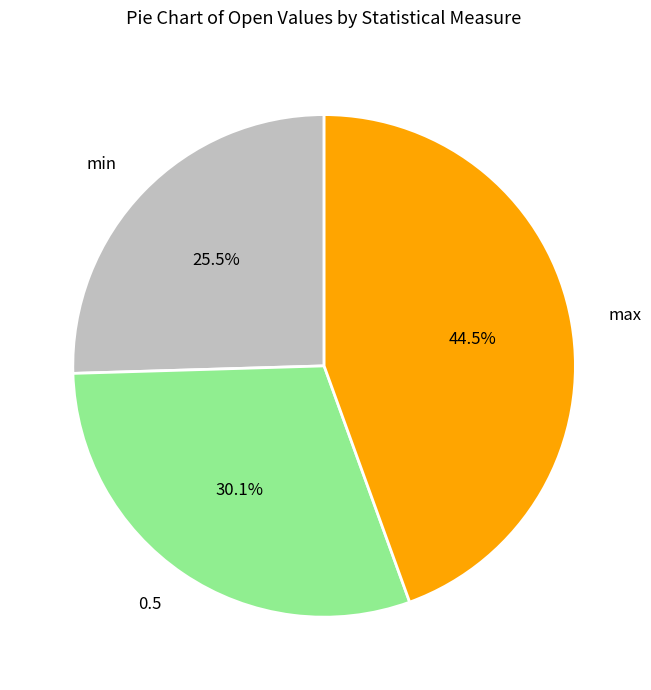

Approximately how many times larger is the value at 0.5 compared to min?

1.2